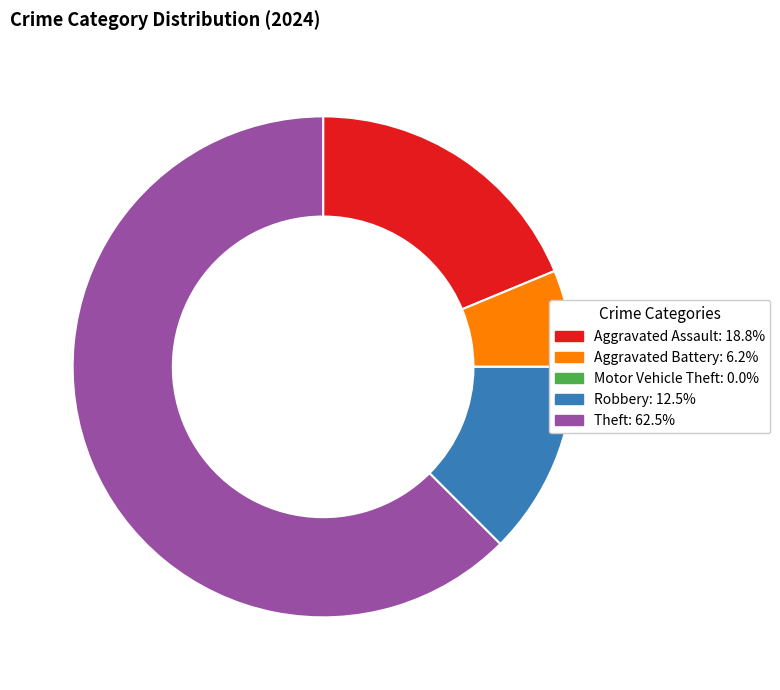

Is the sum of Theft and Aggravated Battery greater than half?

Yes